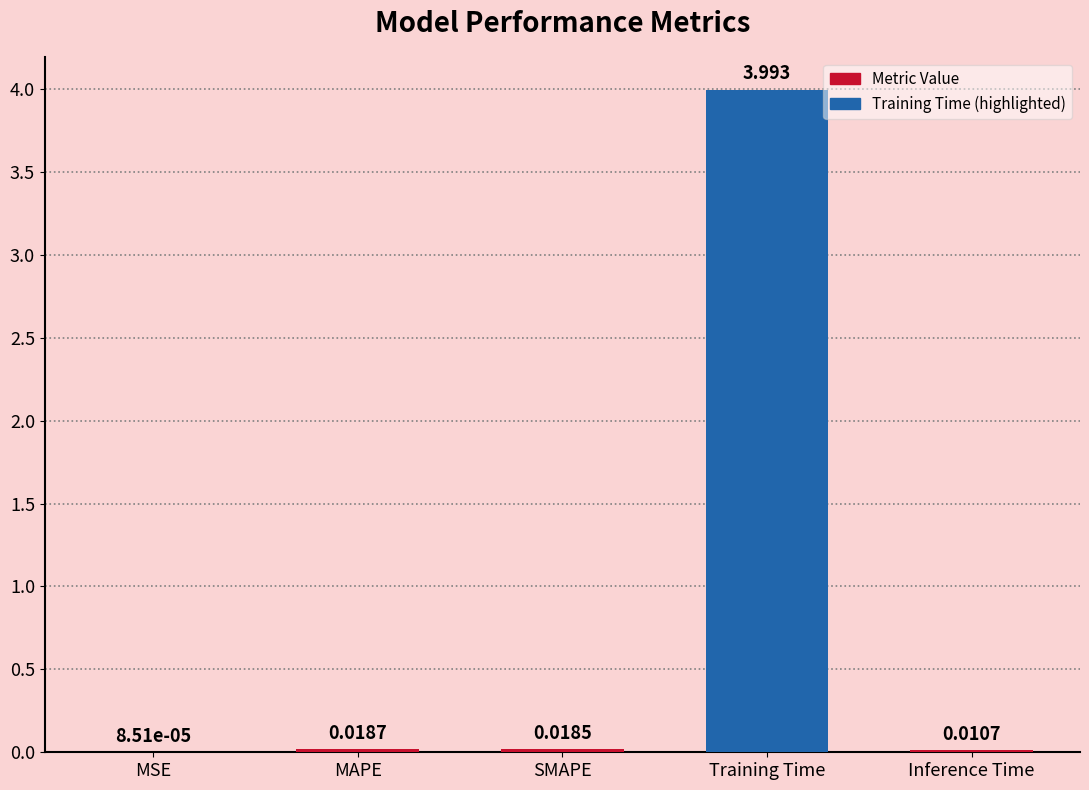

Which label corresponds to the largest value in the chart?

Training Time